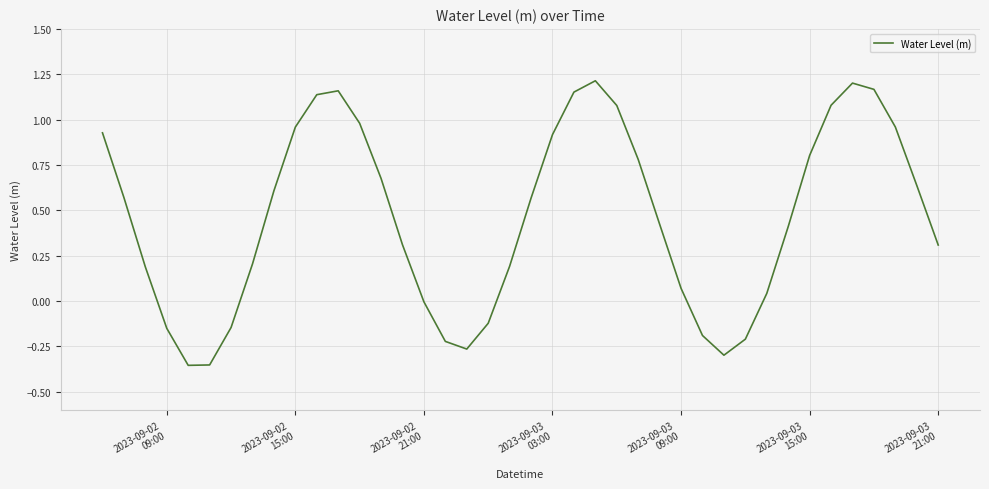

Does the chart display data point markers on the line(s)?

No